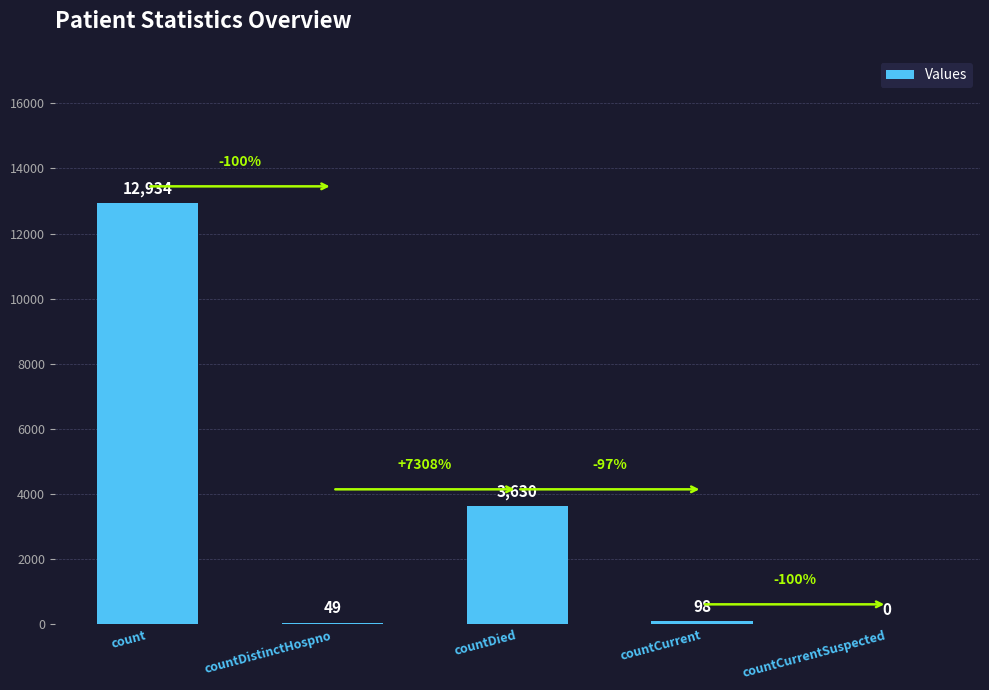

The chart shows a value of 12934 at count. True or false?

True